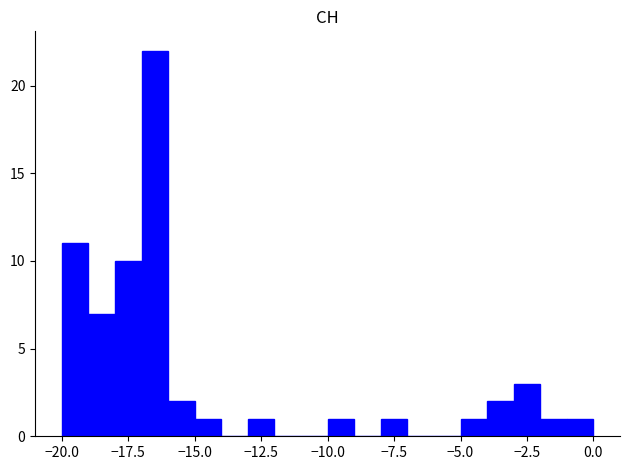

Read against the x-axis, roughly where is the centre of the tallest bar?

-16.5